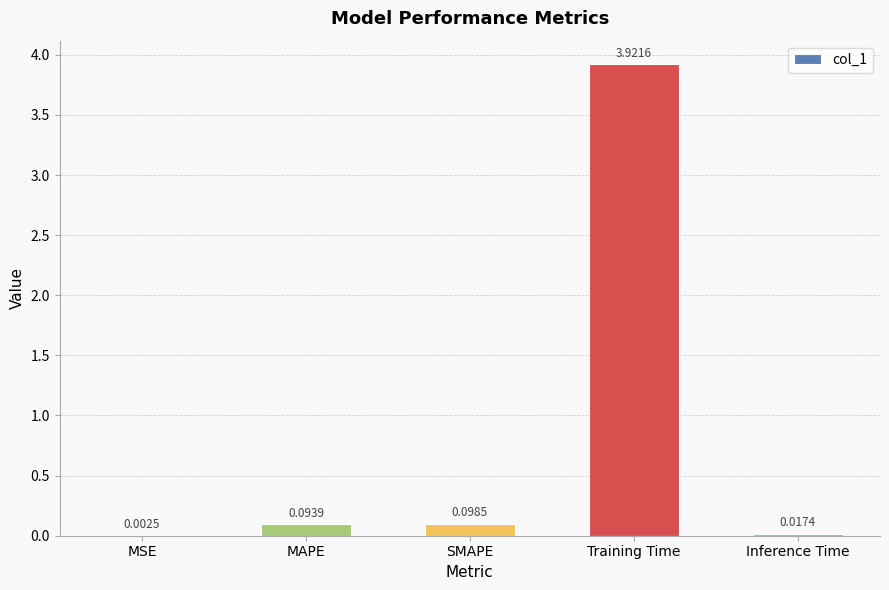

At which label is the value closest to 1?

SMAPE